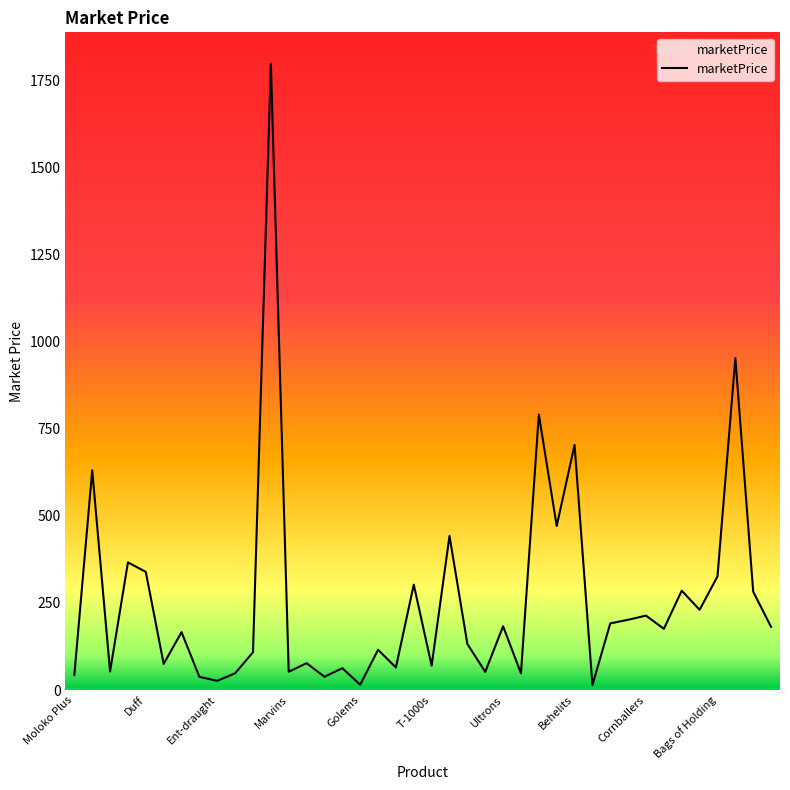

What is the difference between the maximum and minimum values?

1783.3